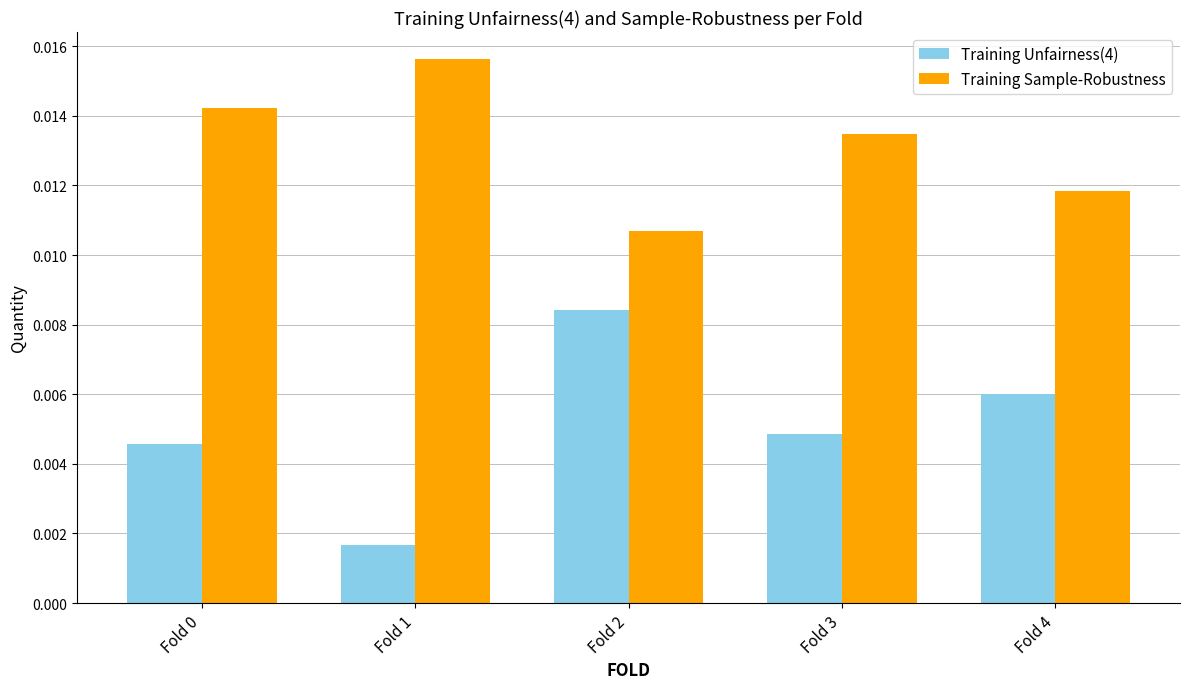

Which series has the largest total across all categories?

Training Sample-Robustness